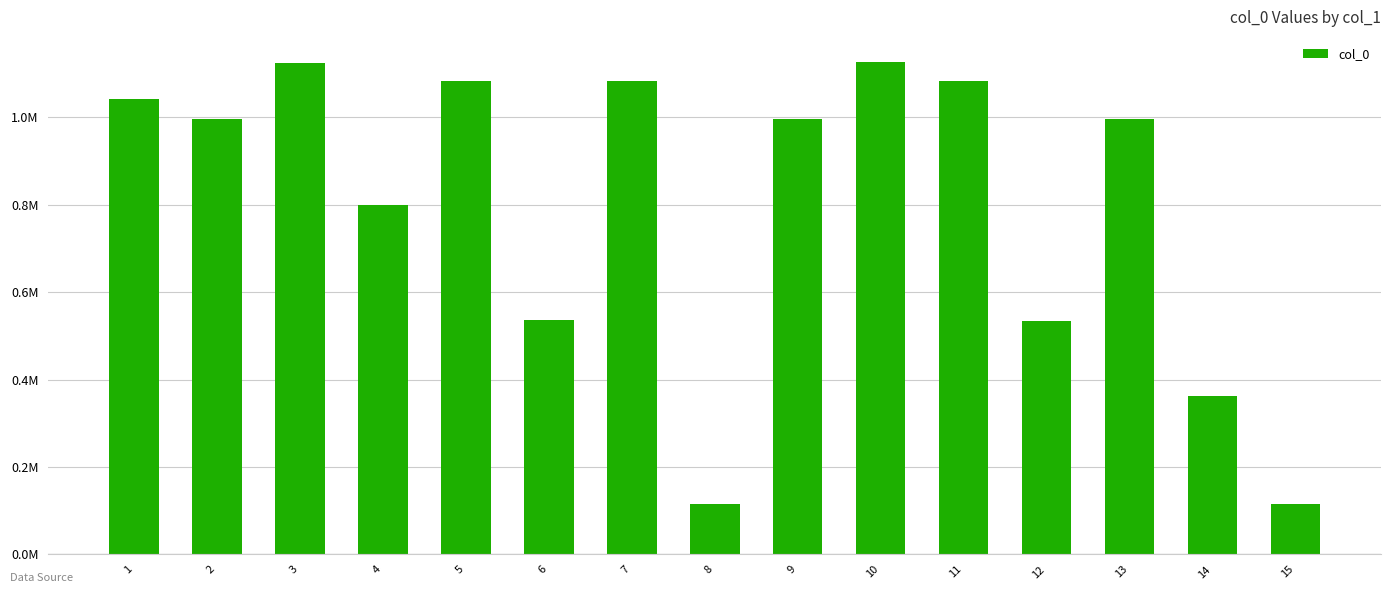

At which label does the data first exceed 995621?

1